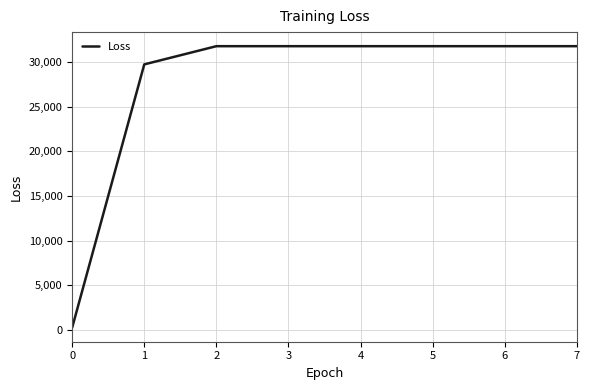

What is the average value?

27569.0